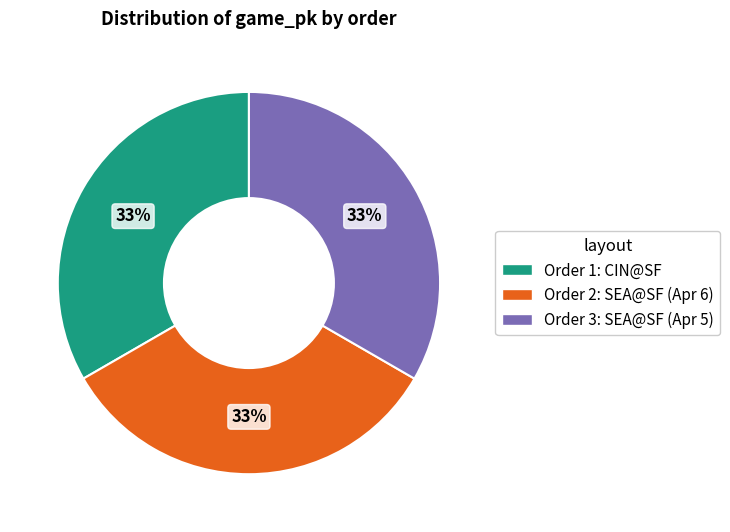

To the nearest percent, what is the average slice percentage?

33%